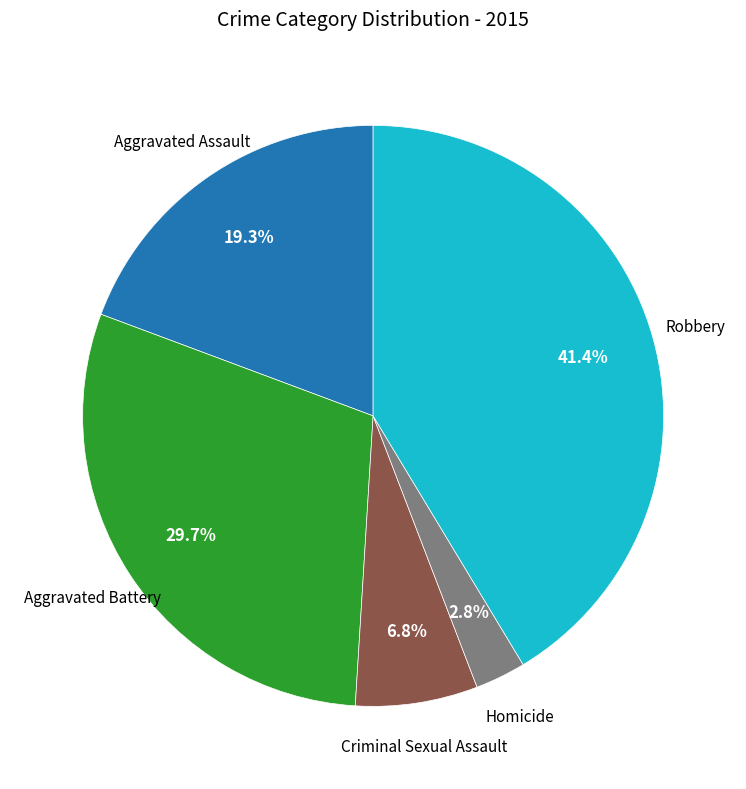

Is there any slice that represents more than half of the pie?

No